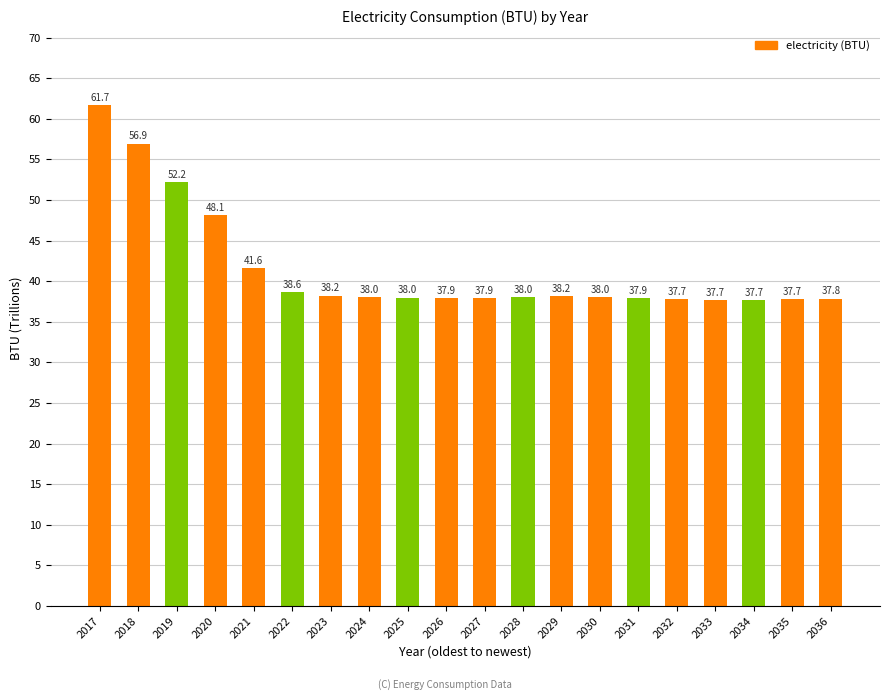

What is the change in value from 2017 to 2028?

-23.7